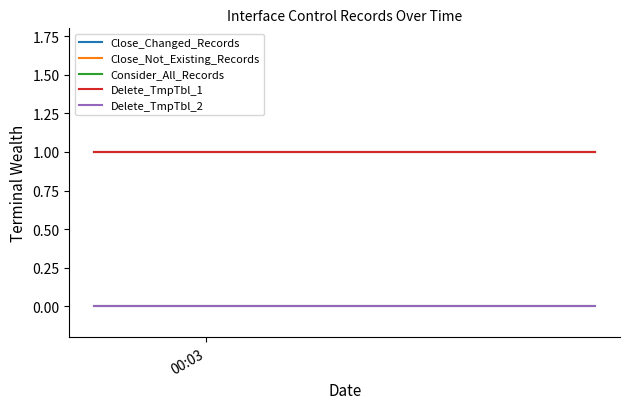

True or false: Delete_TmpTbl_2 and Close_Changed_Records intersect in this chart.

False